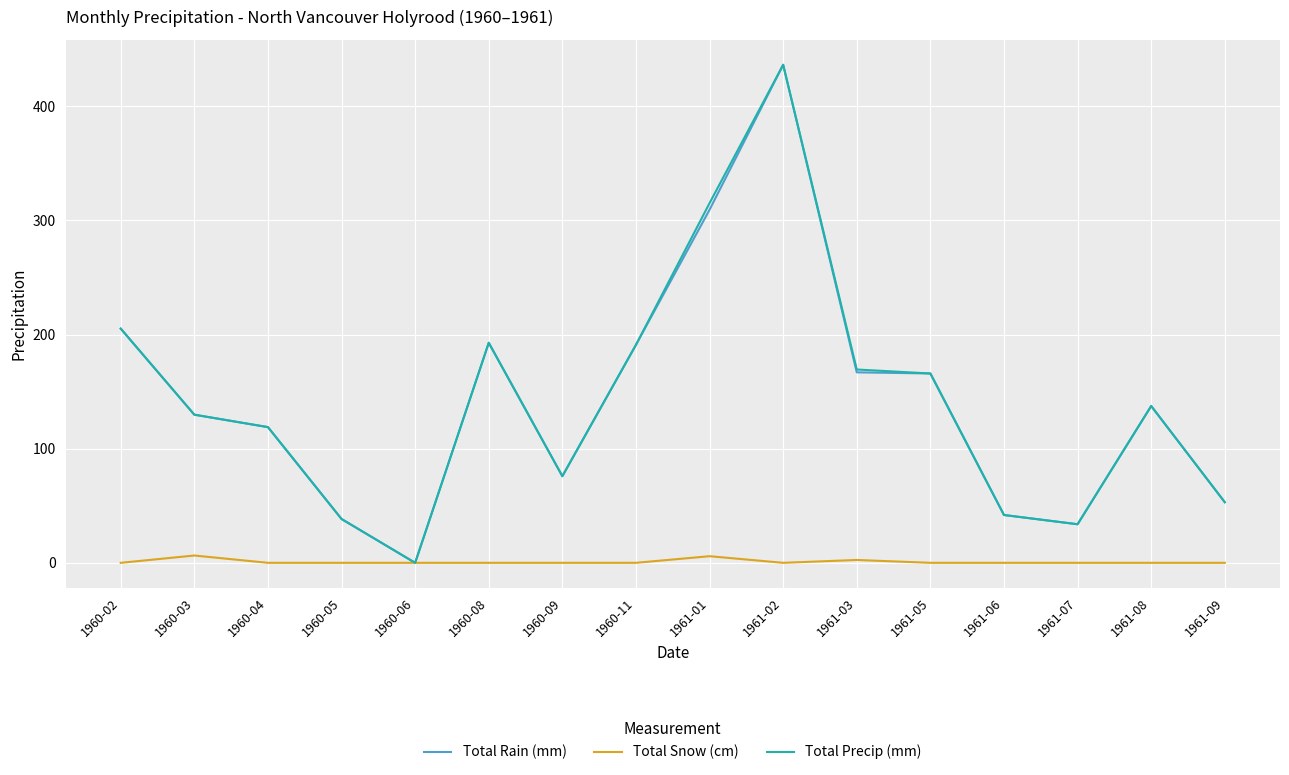

What position from the right is 1960-09?

10